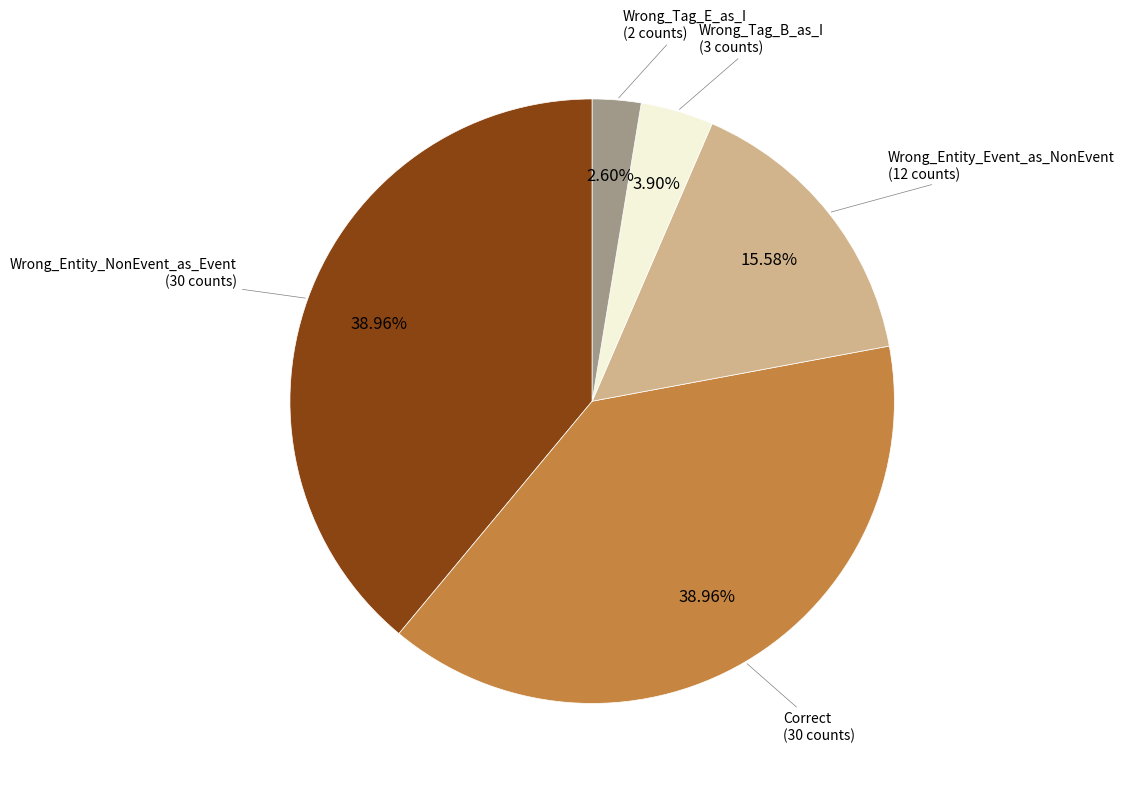

Is there any slice that represents more than half of the pie?

No